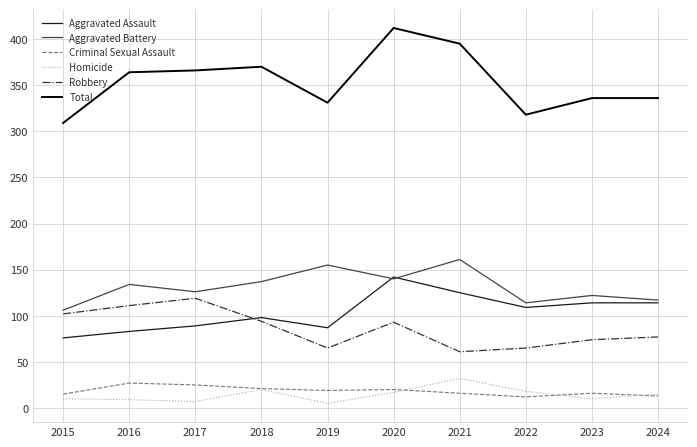

At which label is Aggravated Assault closest to 109?

2022